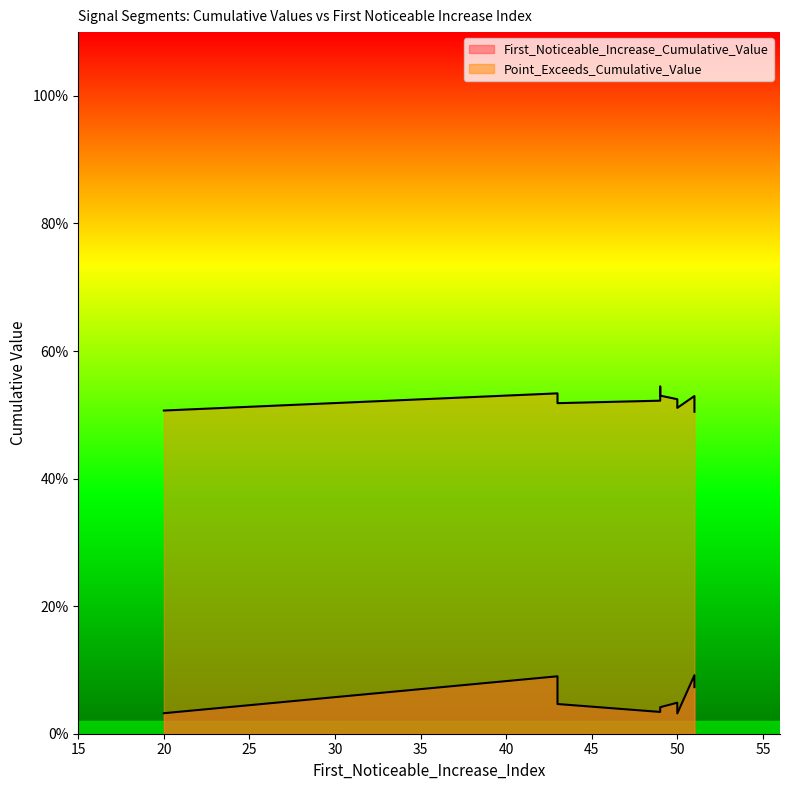

Rank the categories by Point_Exceeds_Cumulative_Value value from highest to lowest.

49, 43, 49, 51, 50, 49, 43, 50, 20, 51